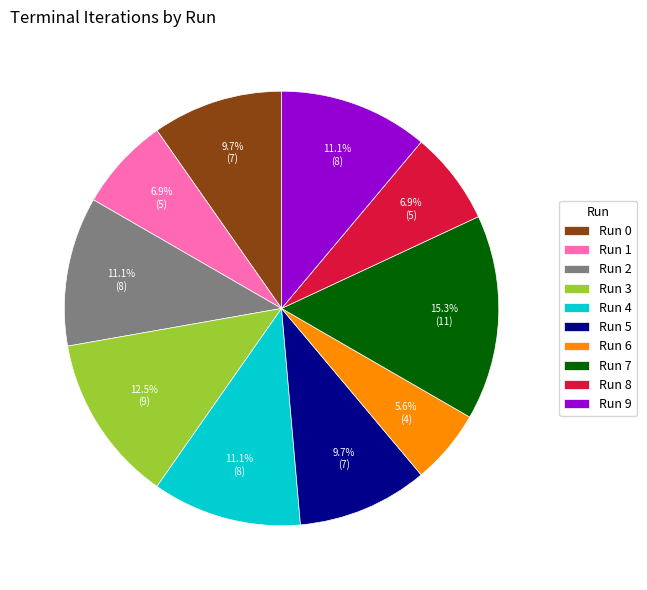

Approximately how many times larger is the value at Run 3 compared to Run 9?

1.1